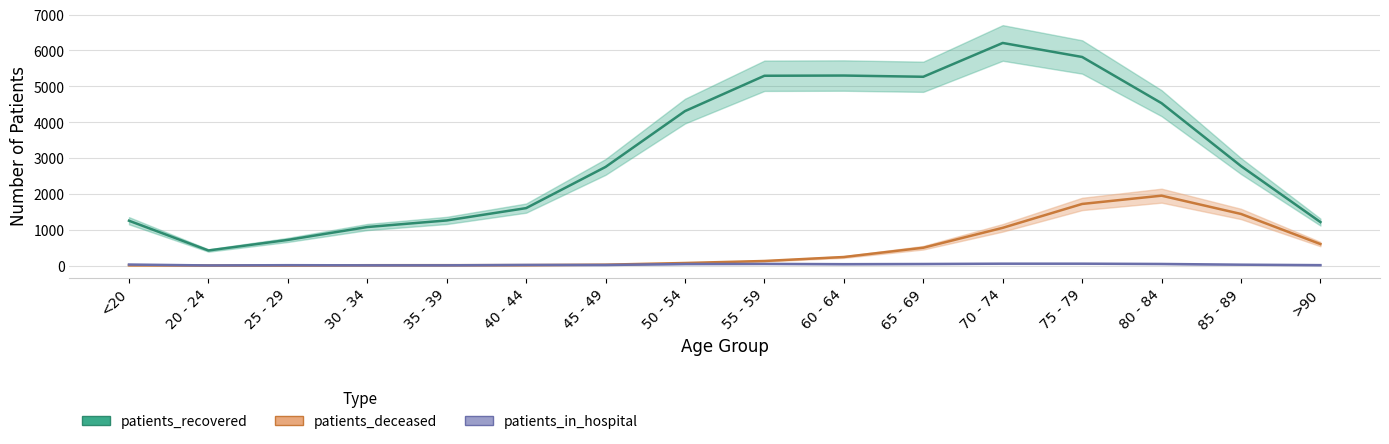

What is the maximum value for patients_recovered?

6210